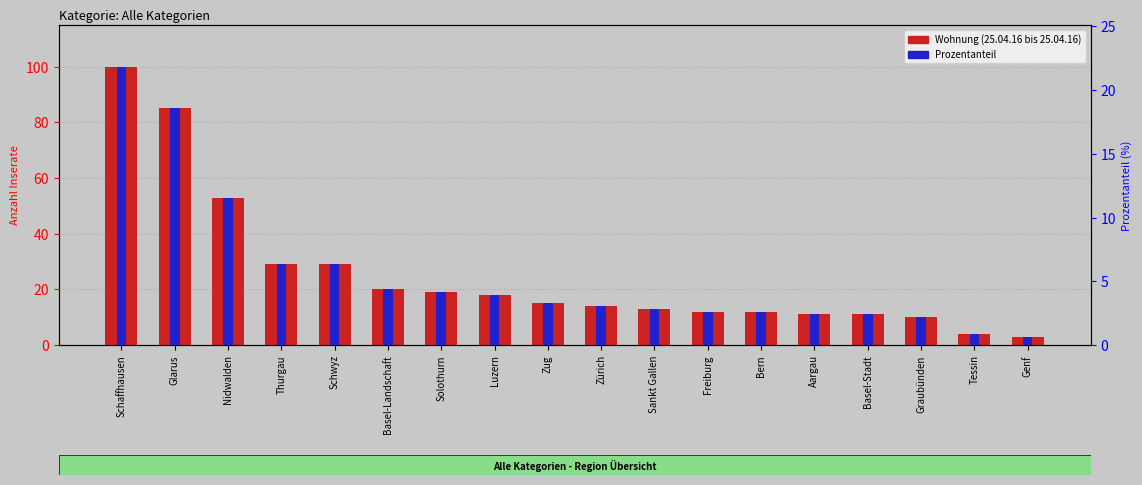

At which label does Prozentanteil first exceed 3?

Schaffhausen